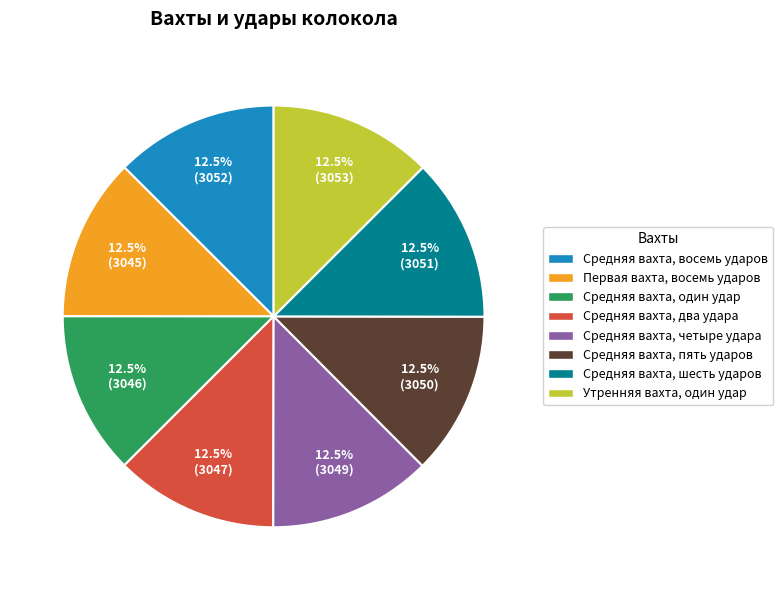

Combined, do Средняя вахта, два удара and Средняя вахта, шесть ударов account for over 50%?

No